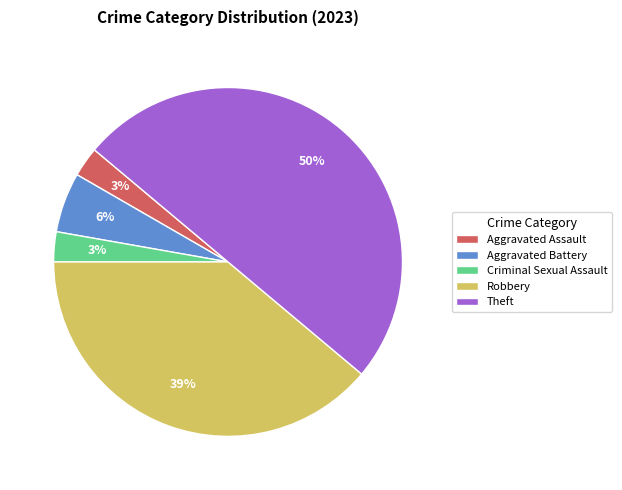

To the nearest percent, what portion does Aggravated Battery represent?

6%